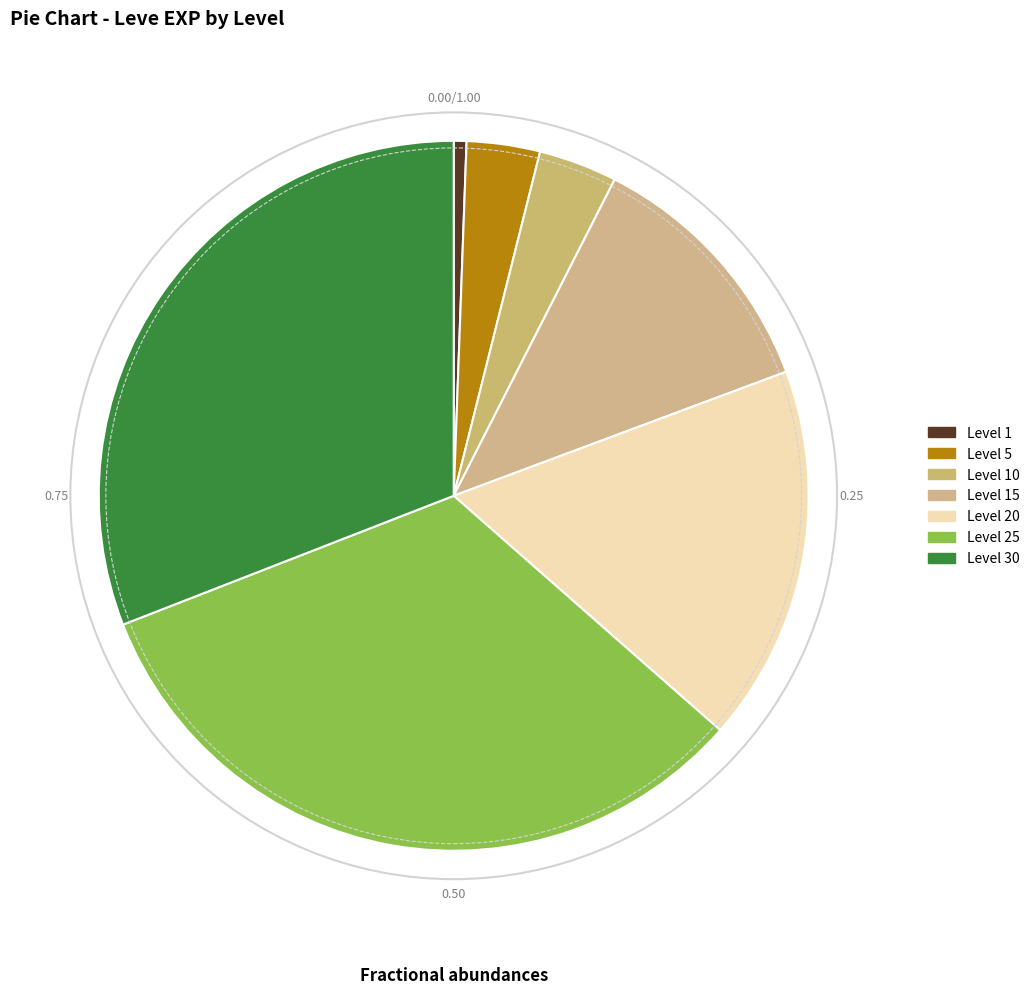

How many segments does this pie chart have?

7